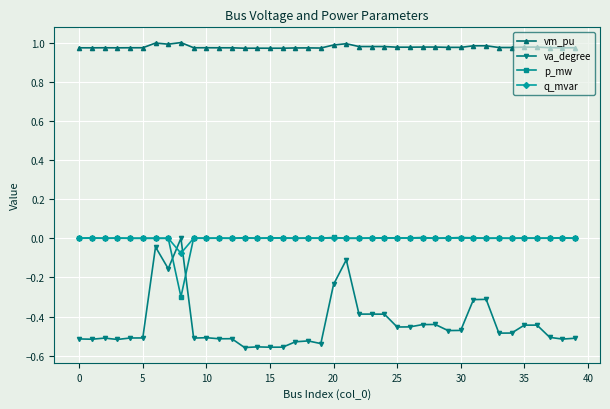

Count the number of categories in the chart.

40